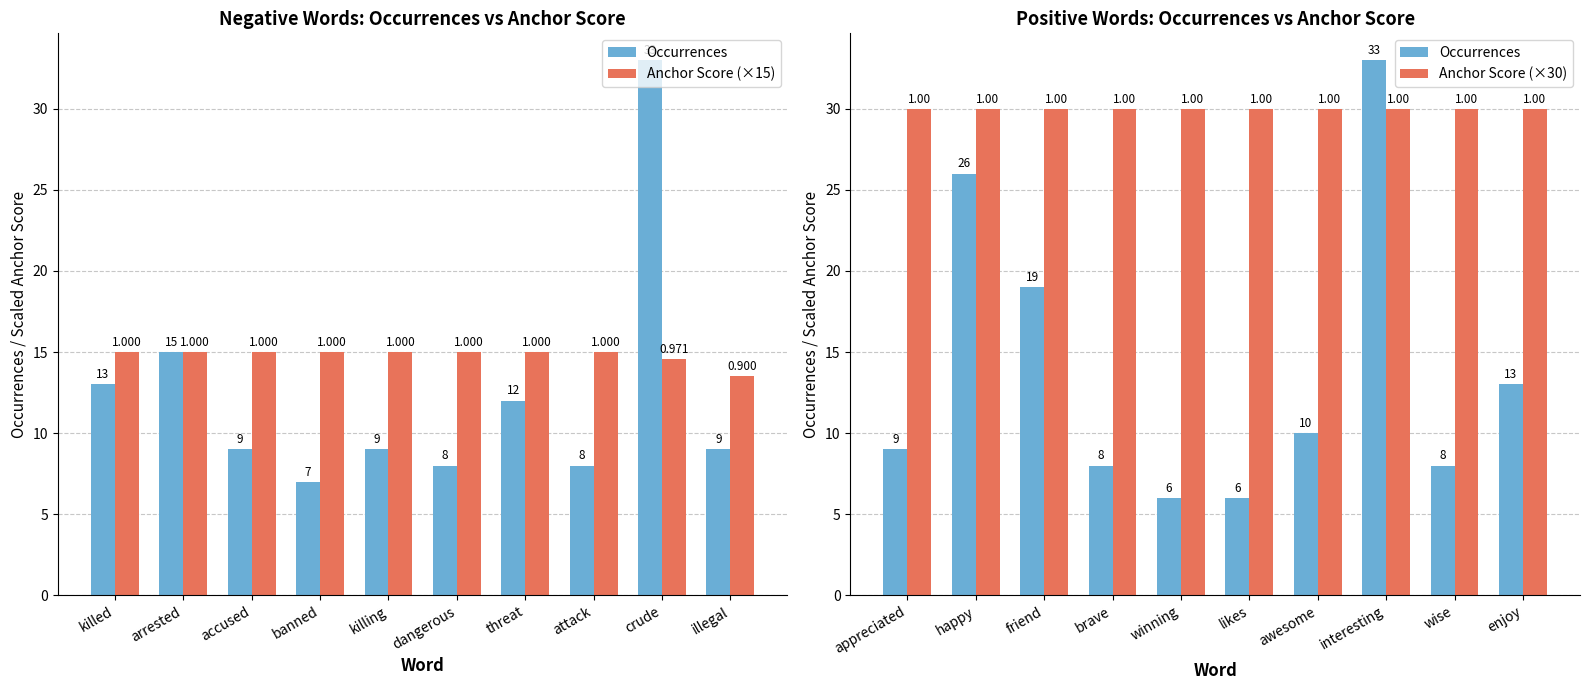

At which label does Anchor Score (×15) reach its minimum?

illegal